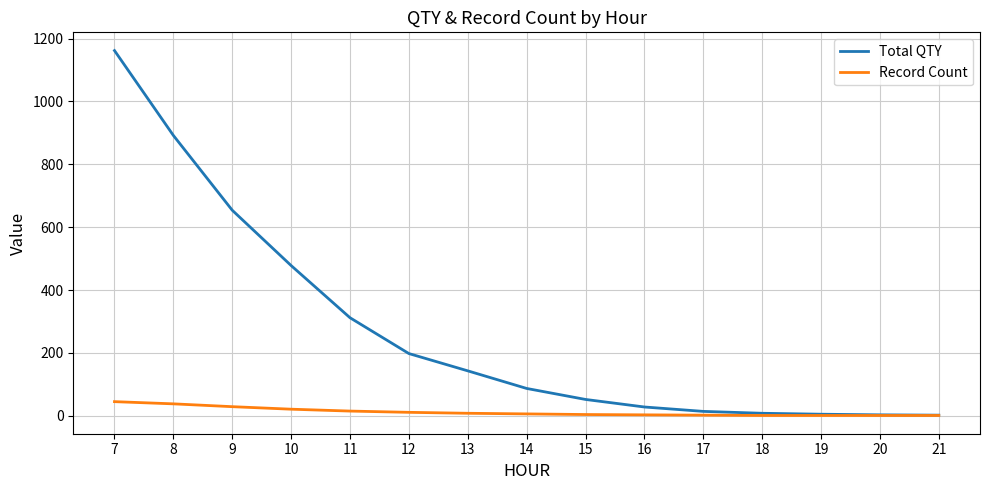

What is the difference between the maximum and minimum values in the Total QTY series?

1160